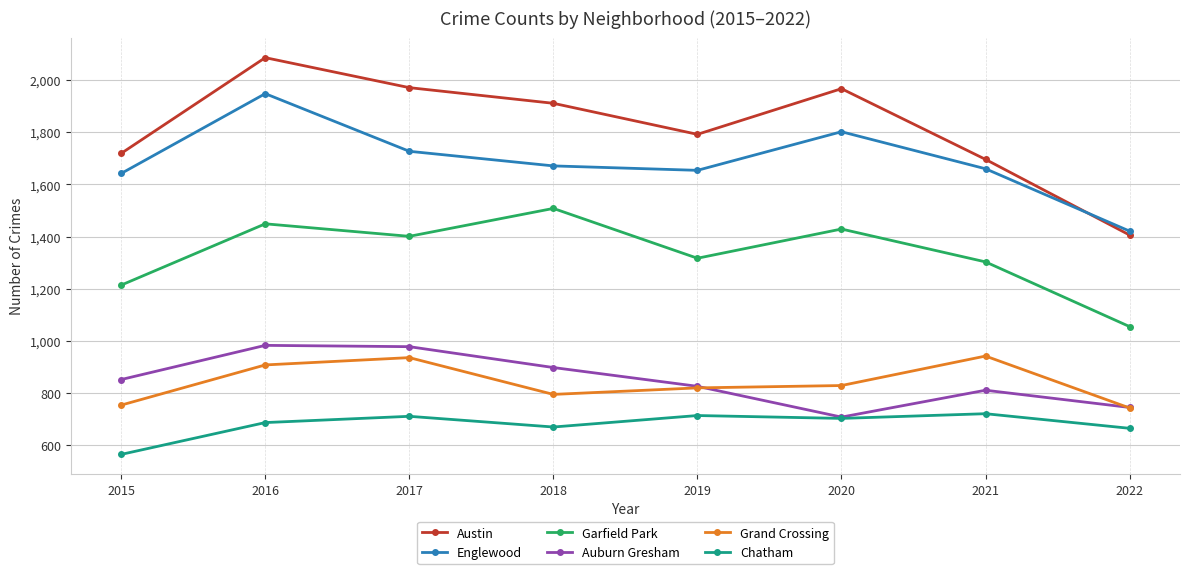

What is the difference between the Auburn Gresham values at 2019 and 2016?

157